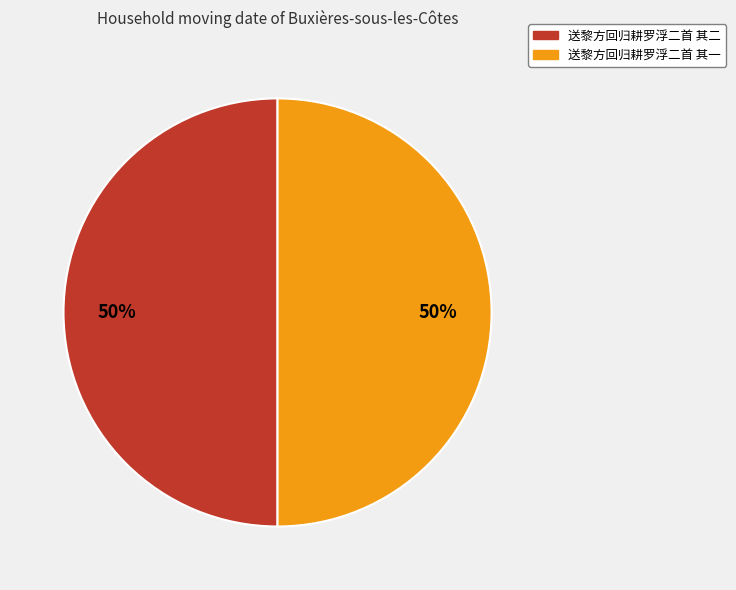

To the nearest percent, what percentage of the pie is 送黎方回归耕罗浮二首 其一?

50%